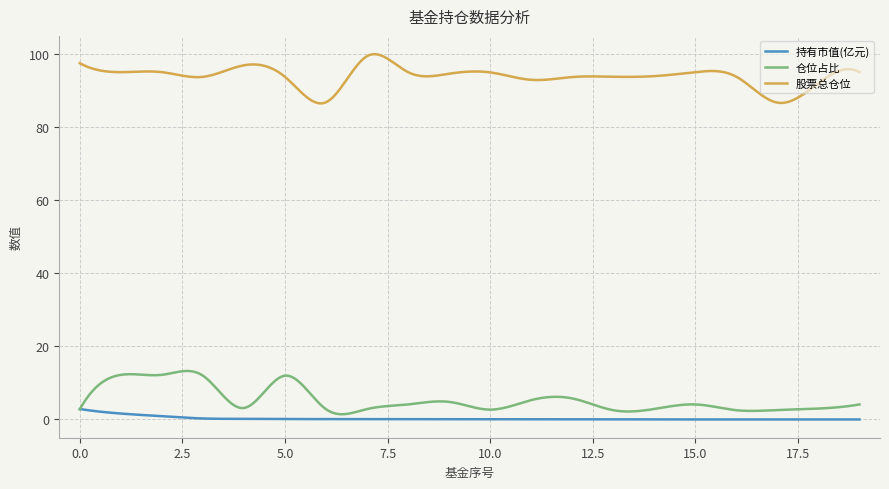

Which series has the largest total across all categories?

股票总仓位